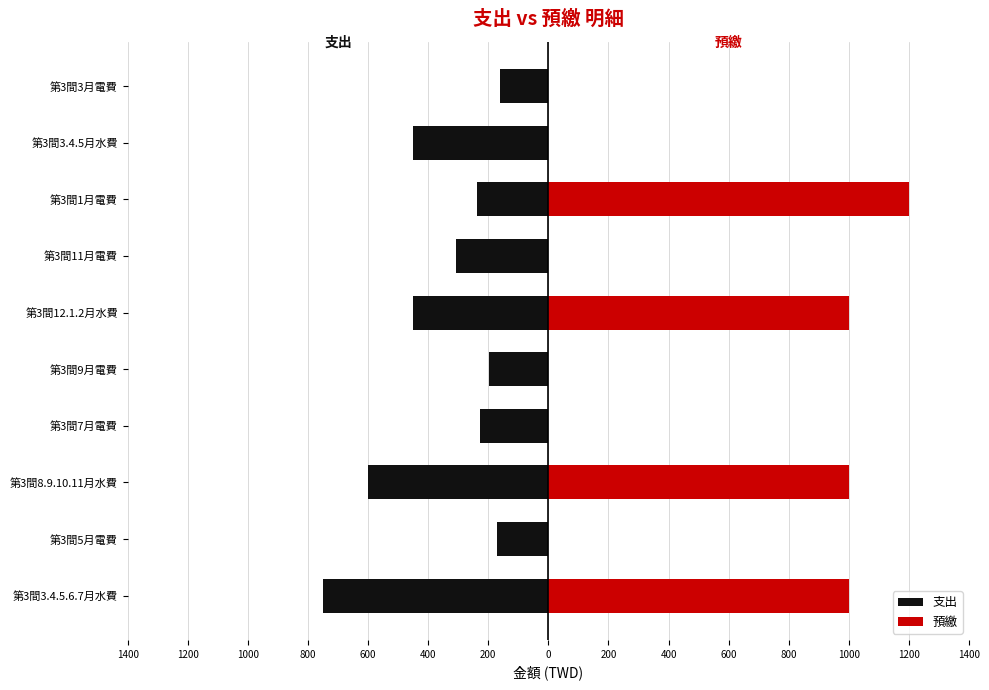

Rank the series by their maximum value, from highest to lowest.

預繳, 支出